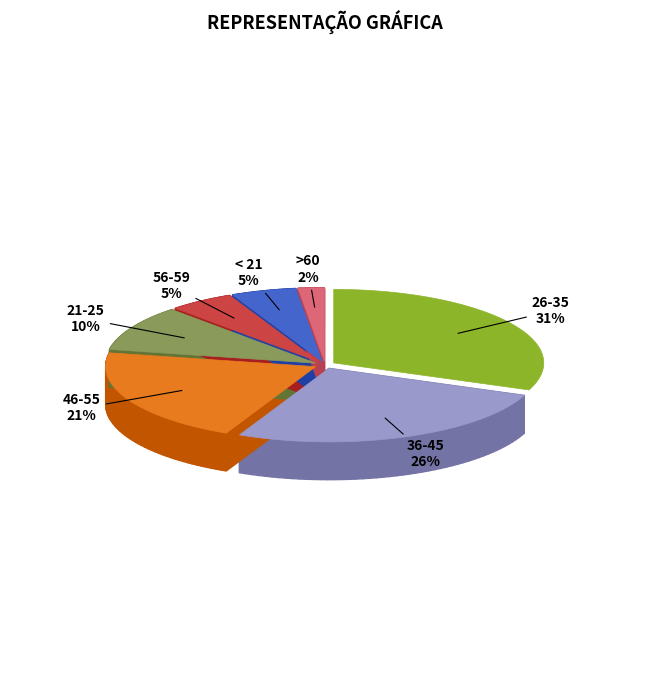

To the nearest percent, what is the difference between the >60 and < 21 slice percentages?

3%